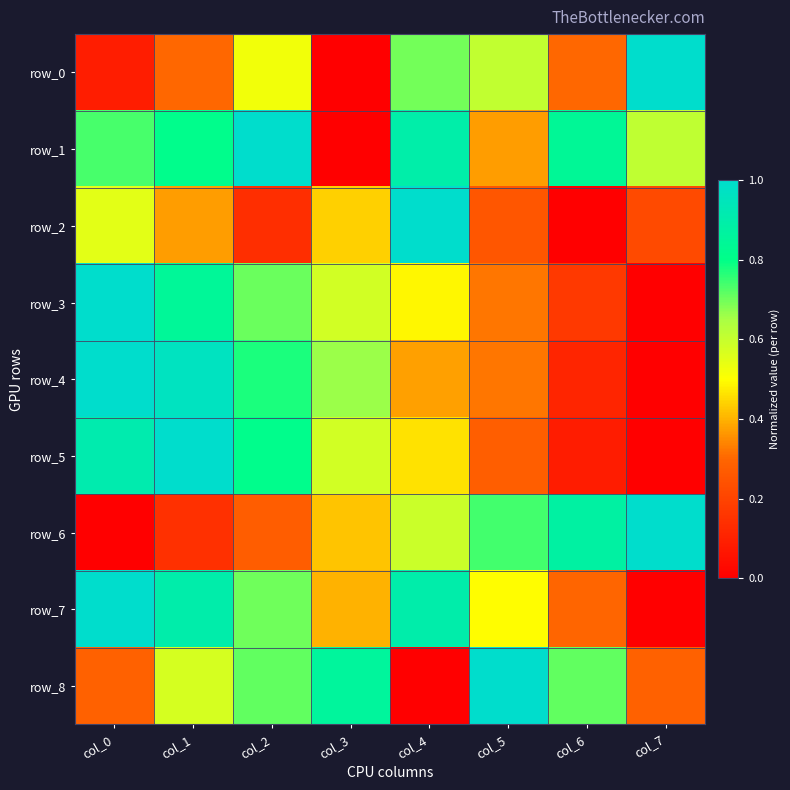

Which has a higher value, col_4 or col_2?

col_4